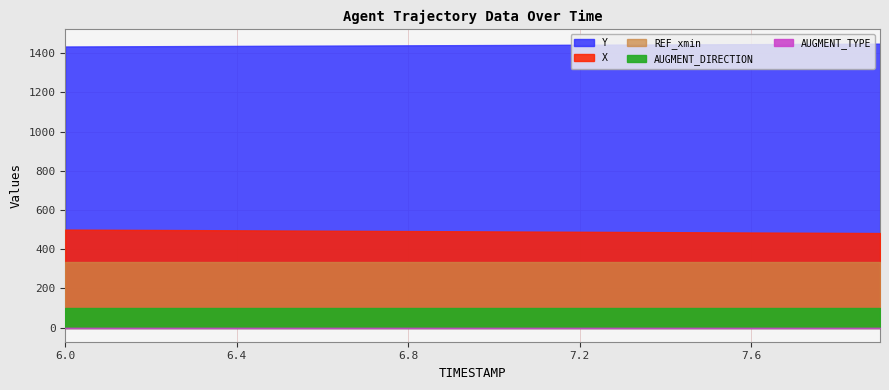

True or false: AUGMENT_TYPE and X intersect in this chart.

False